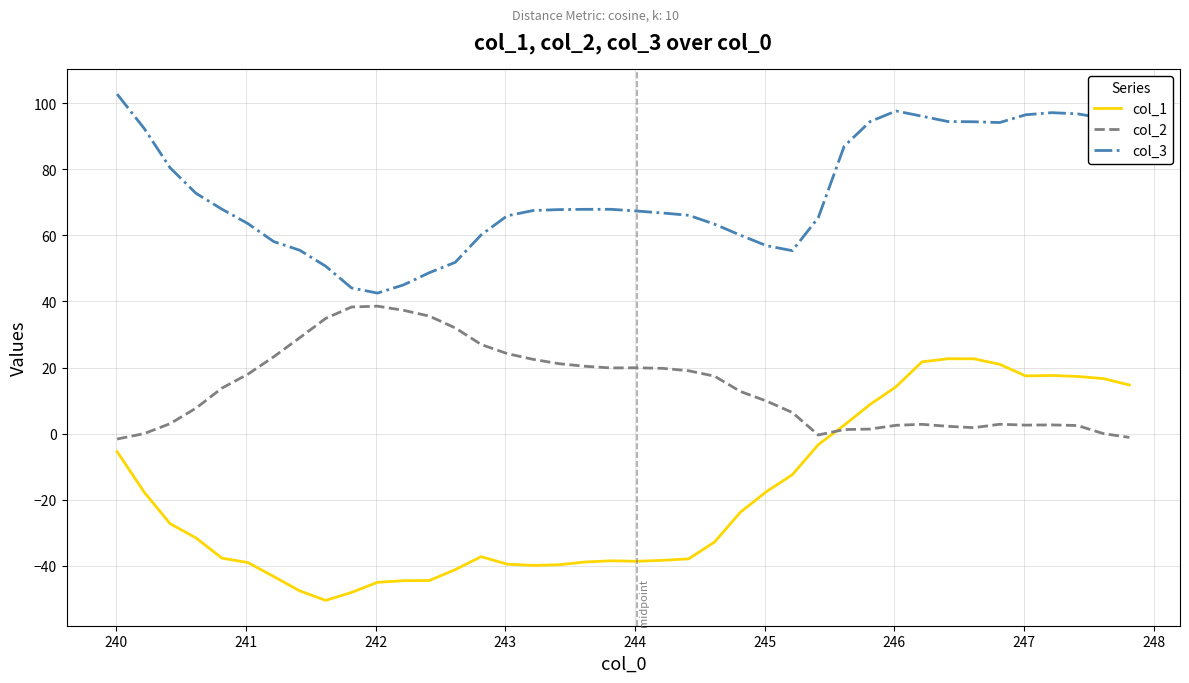

What is the smallest value displayed?

-50.4